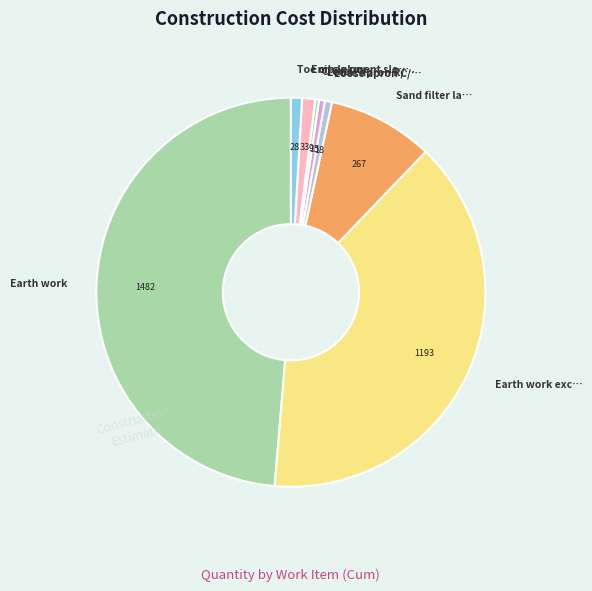

Does any single category account for the majority?

No